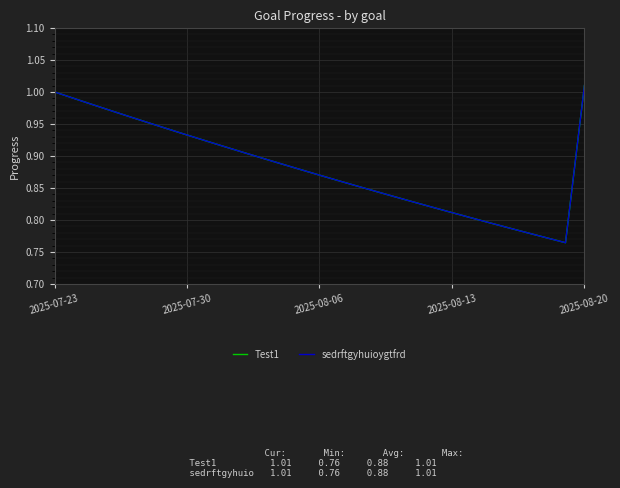

Does the chart have visible grid lines?

Yes